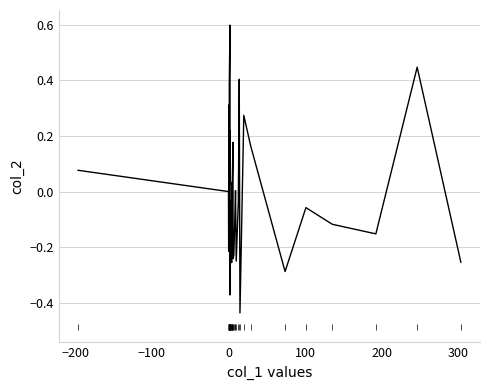

What is the difference between the maximum and minimum values?

1.0